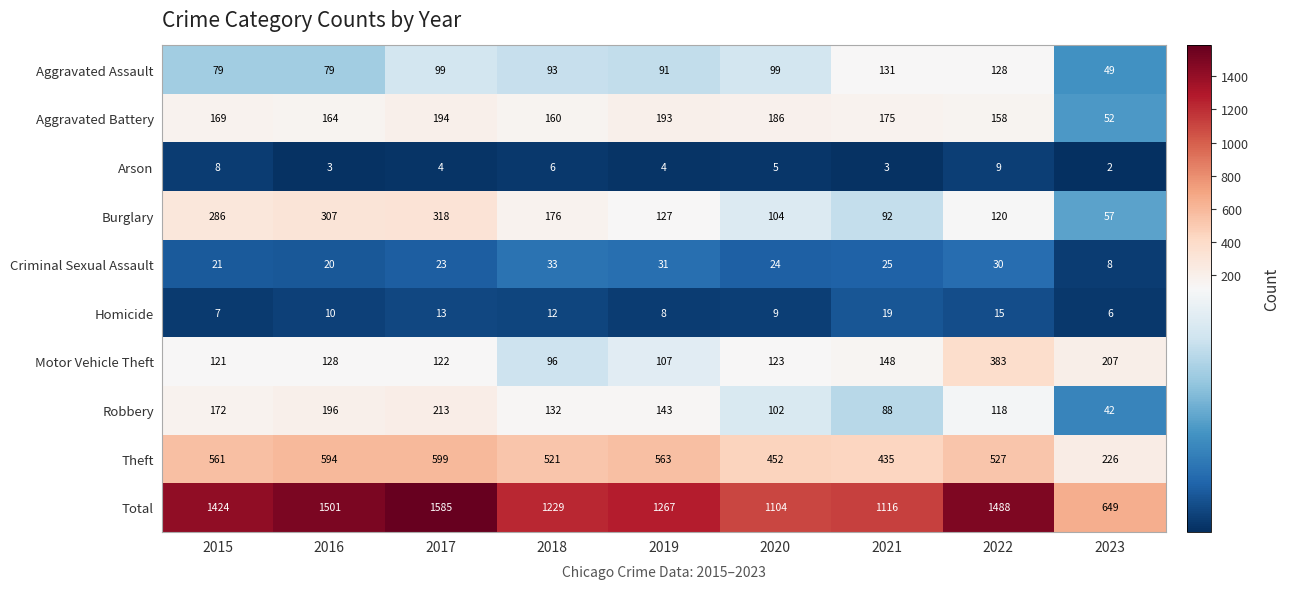

What is the approximate value of Total at 2022, to the nearest 100?

1500